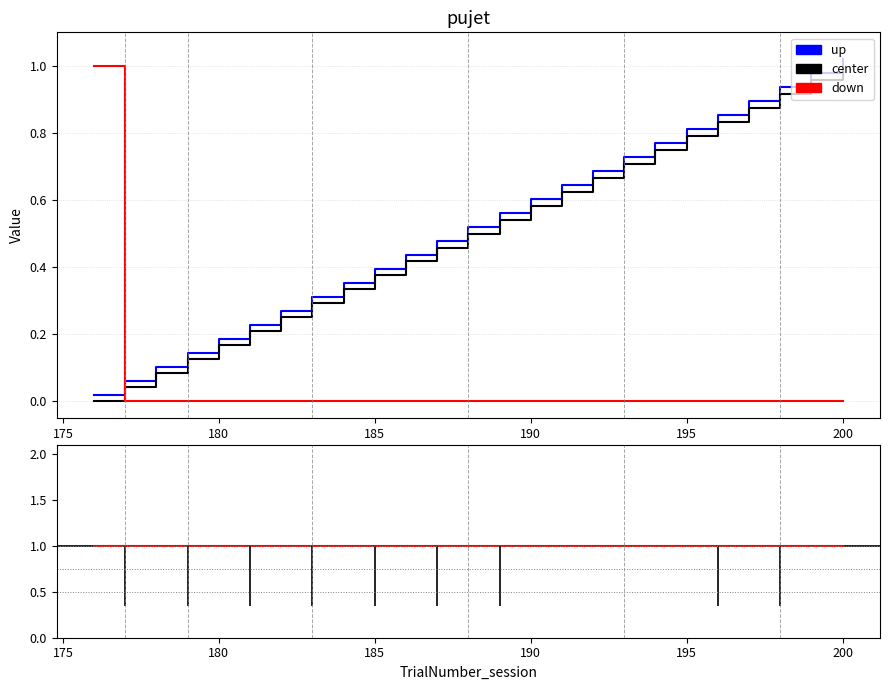

How many categories are shown in the chart?

25